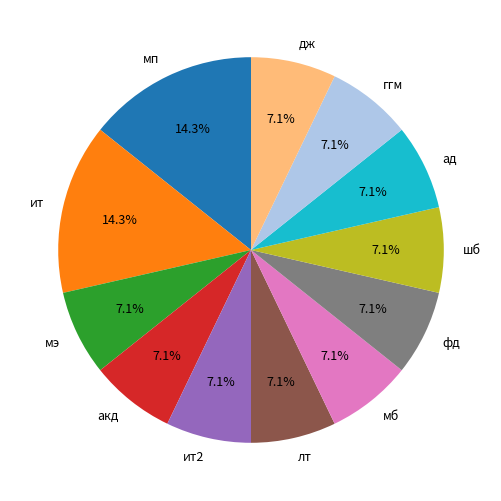

Is there any slice that represents more than half of the pie?

No